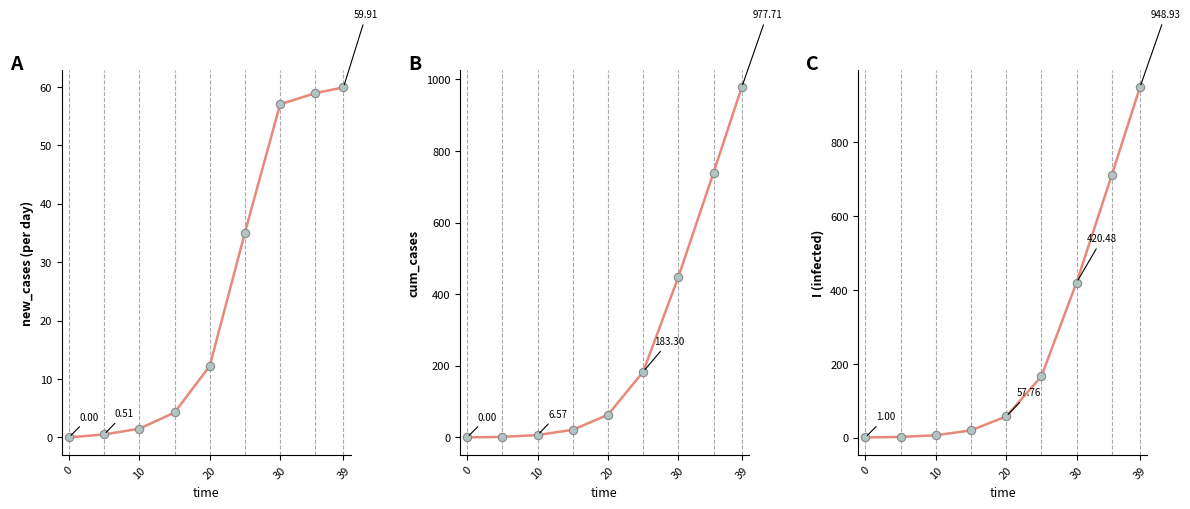

True or false: I (infected) and new_cases (per day) intersect in this chart.

False